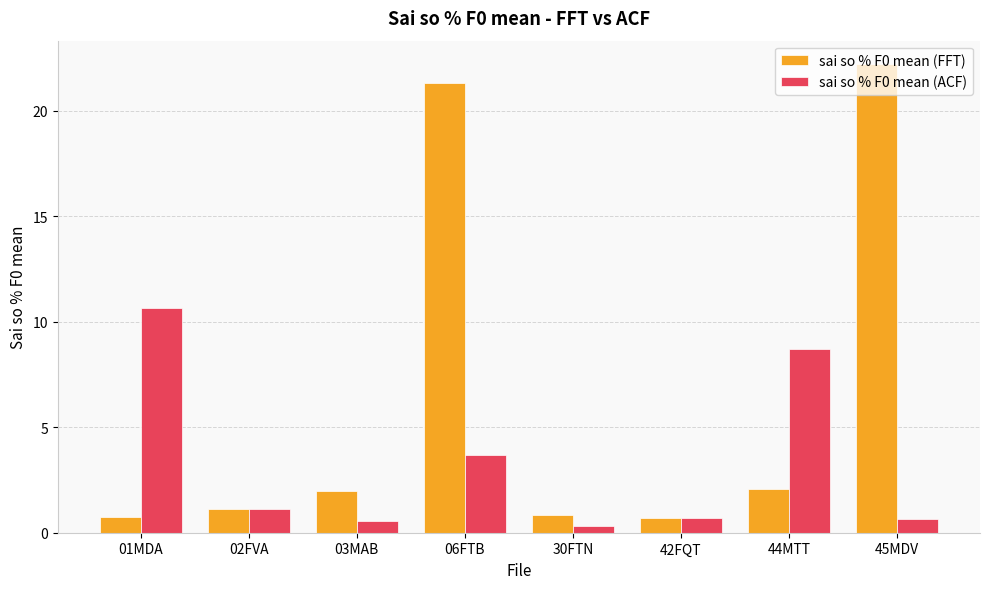

Which category has the lowest value across all series?

30FTN